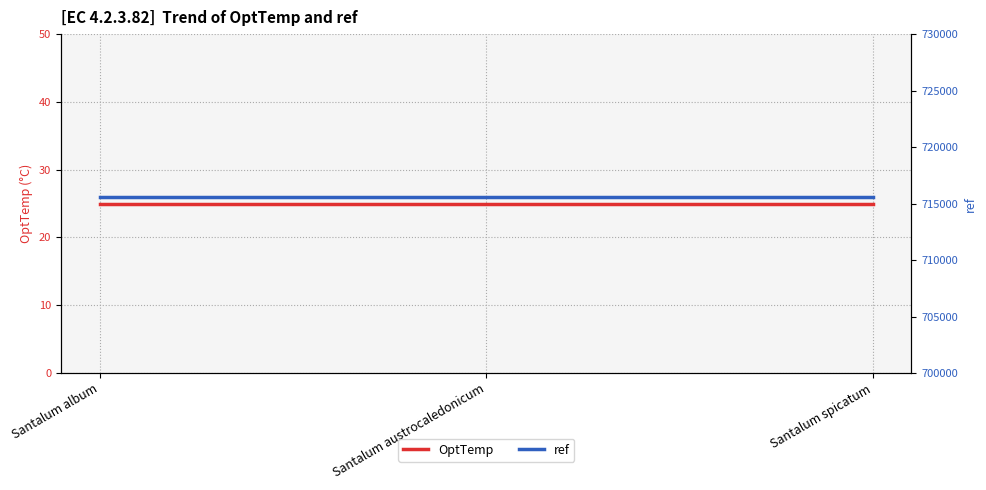

Is it true that ref equals 198952 at Santalum spicatum?

False